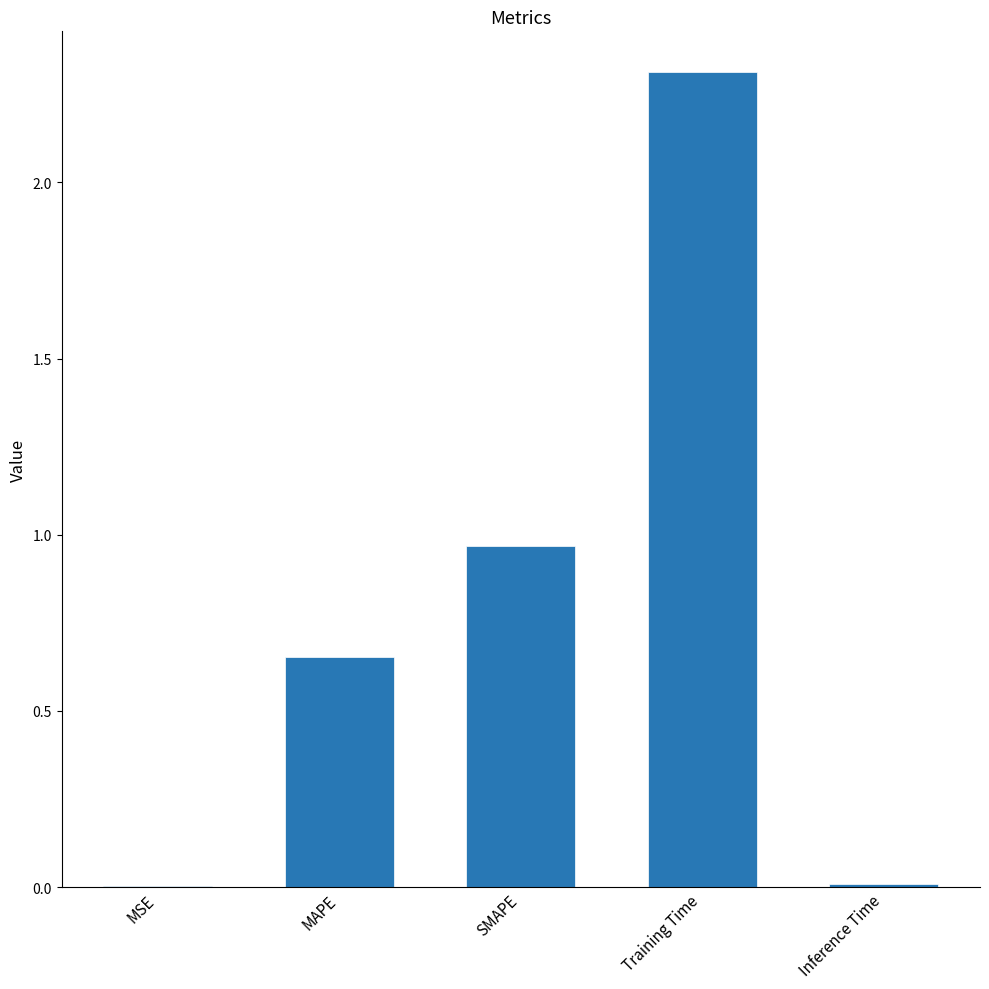

Which has a higher value, Training Time or SMAPE?

Training Time